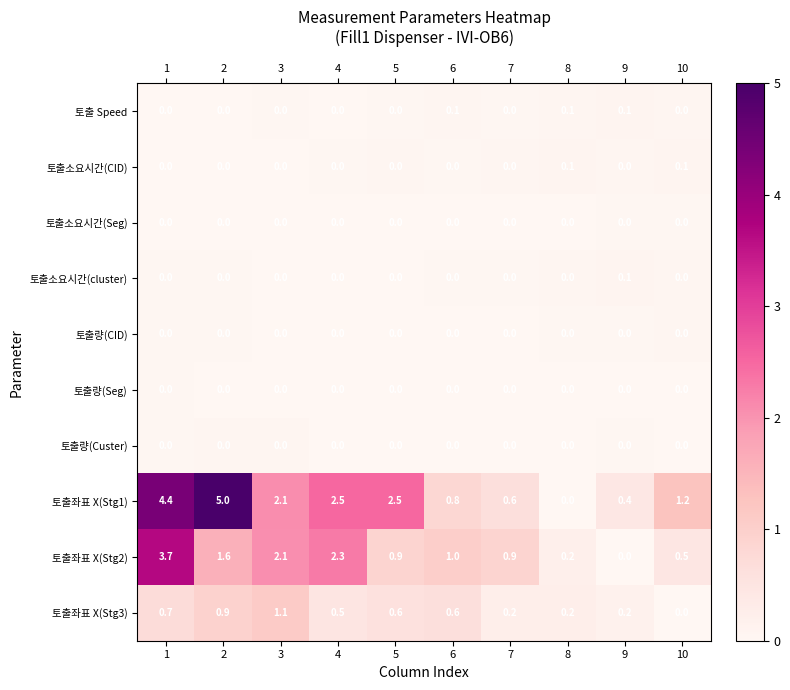

At how many categories does at least one series exceed 2?

5